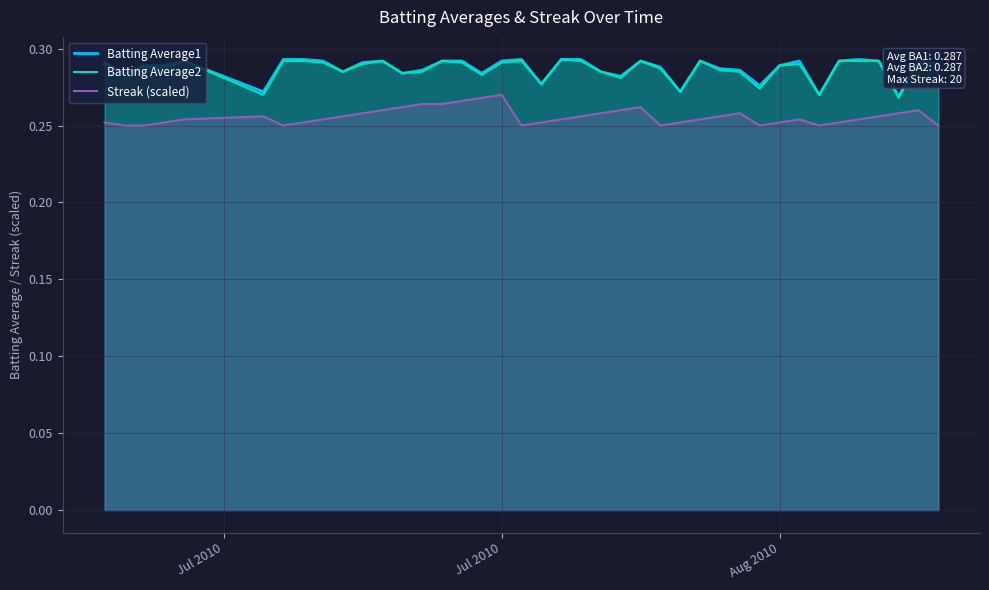

What is the highest value of the Streak (scaled) series?

0.3